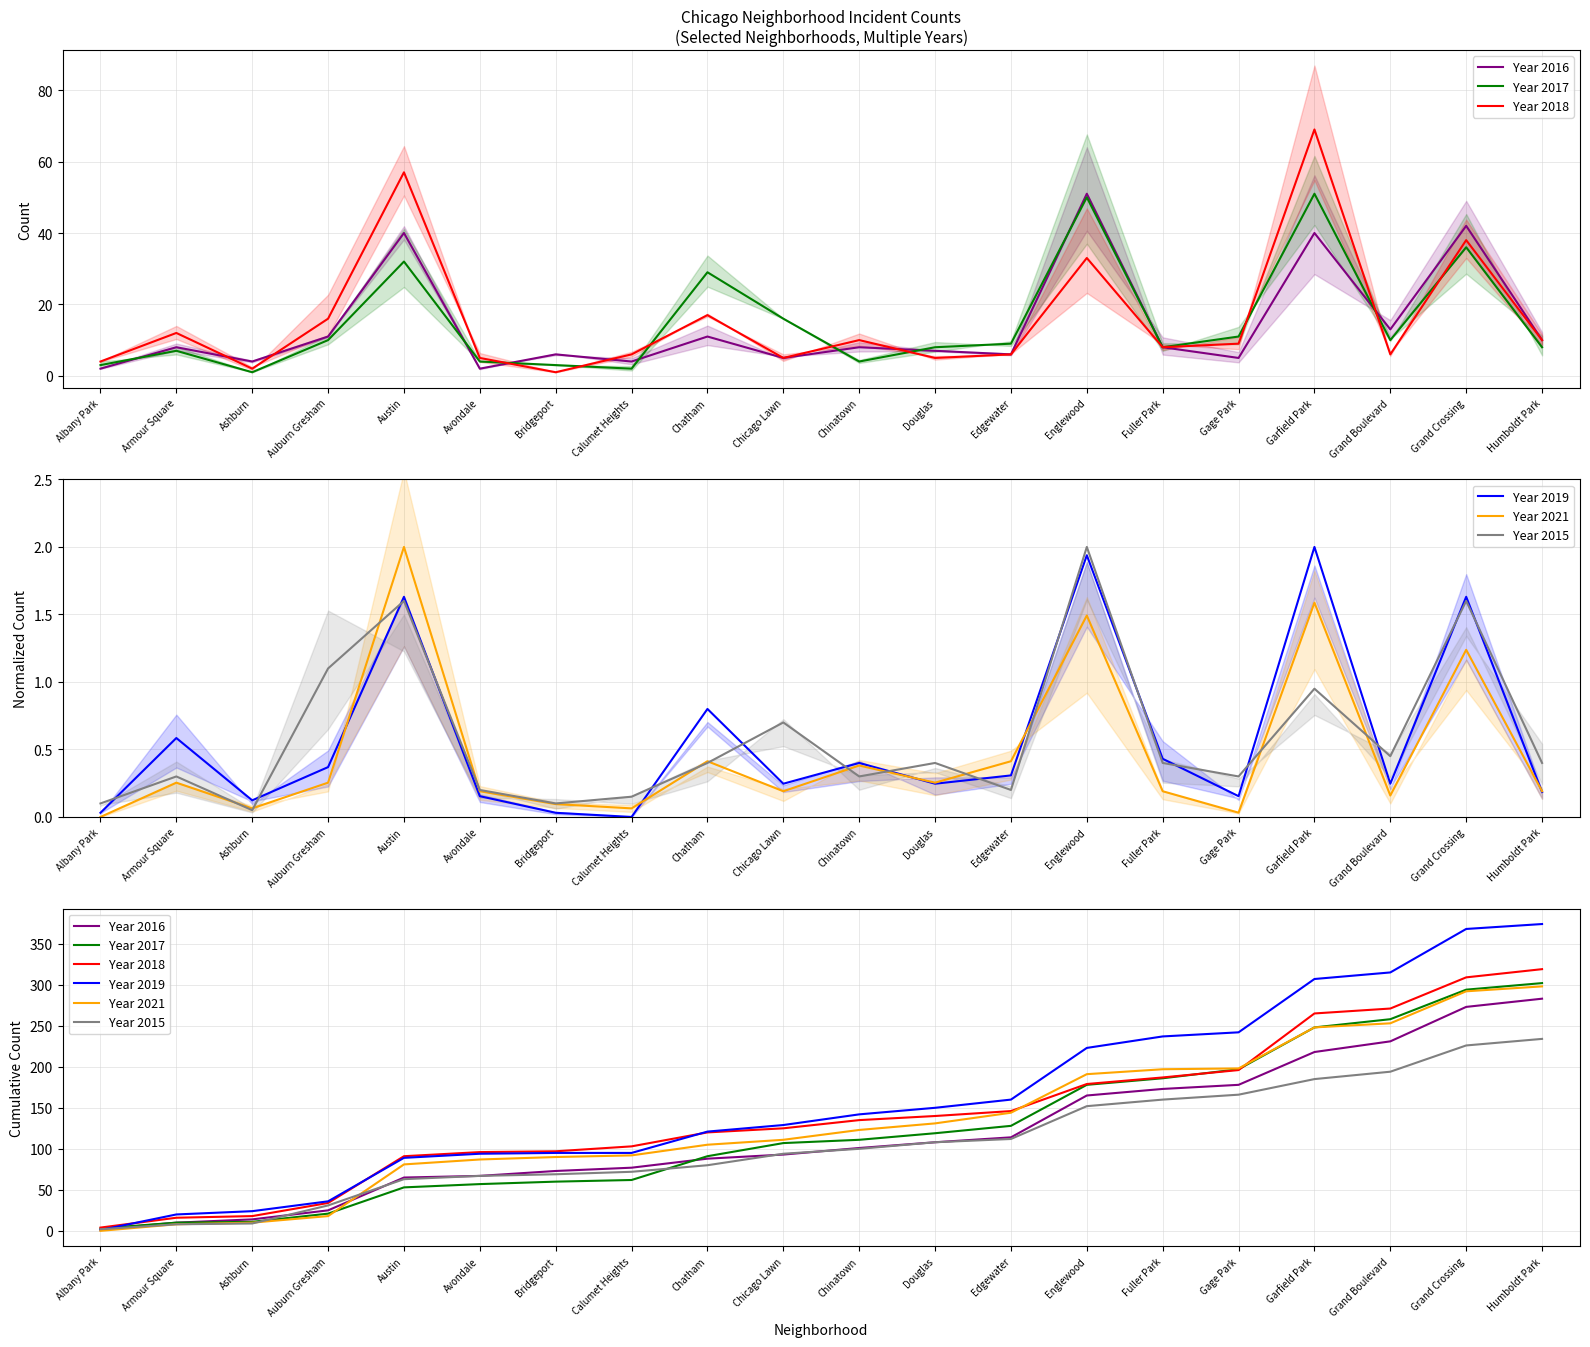

Is it true that Year 2019 equals 146 at Gage Park?

False